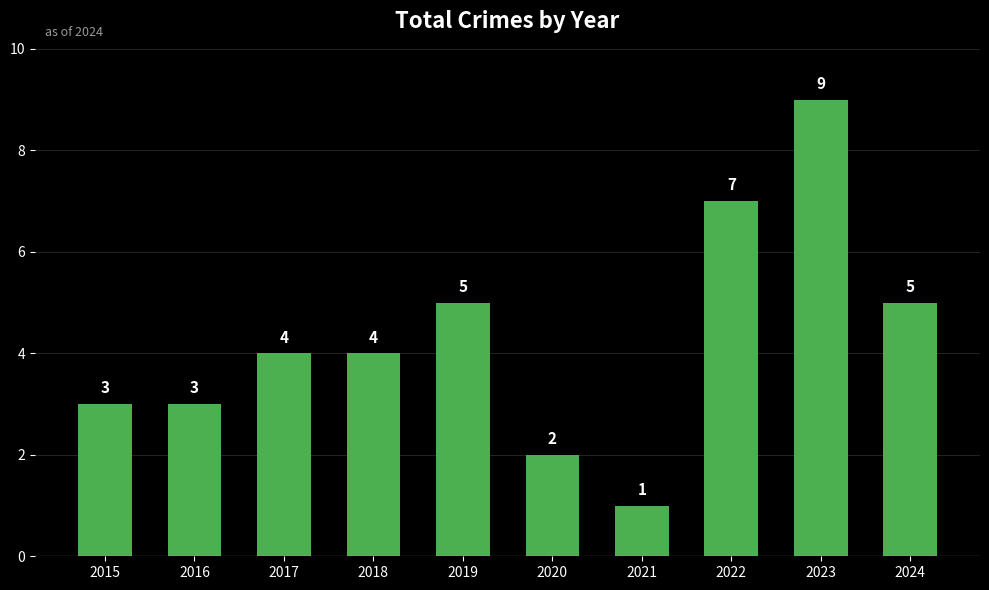

How many bars are there in total?

10